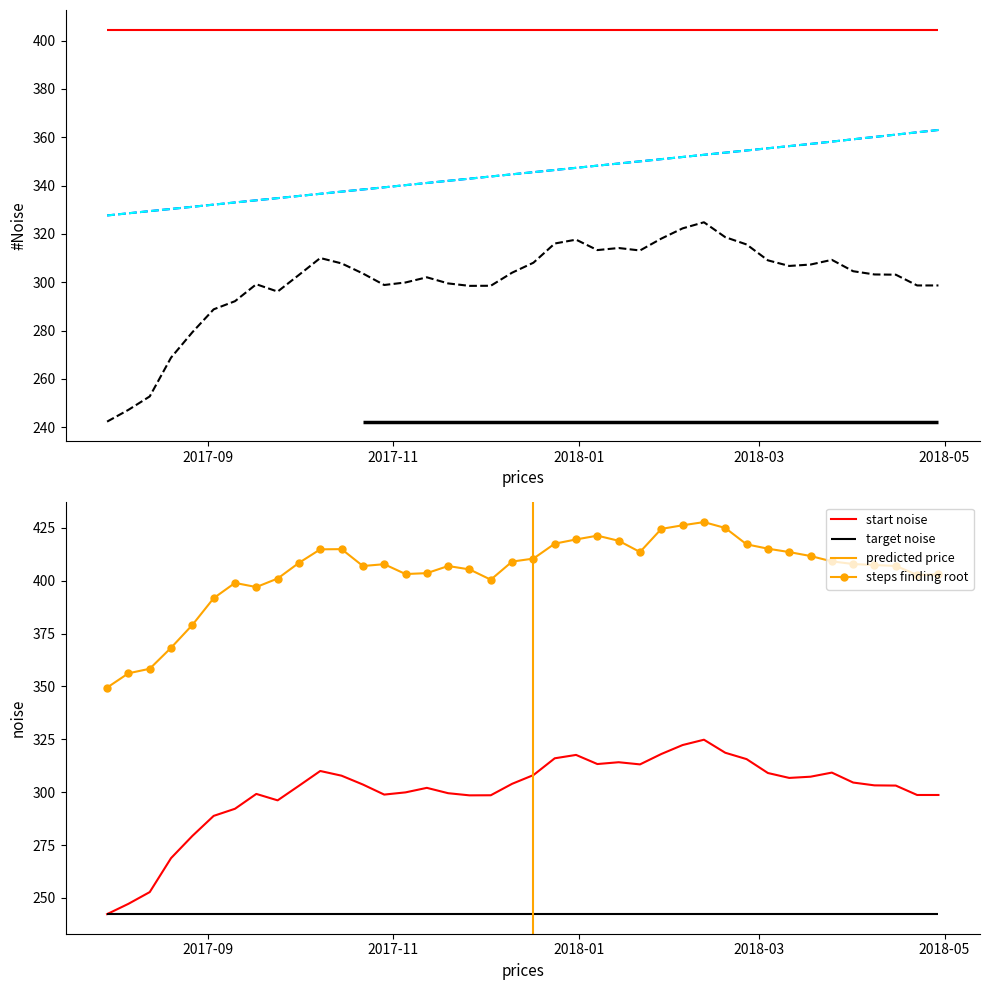

How many data points in yhat_upper are less than 407?

18